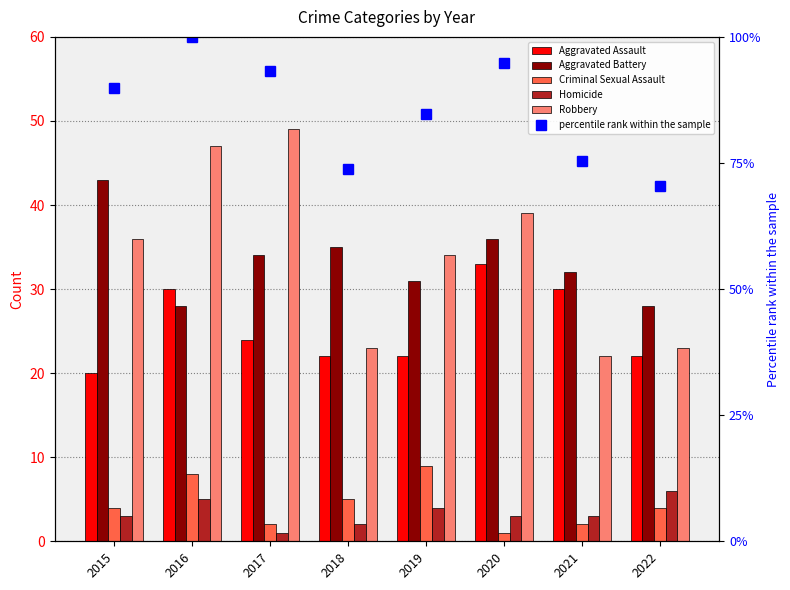

What is the difference between the highest and lowest values at 2015?

86.8